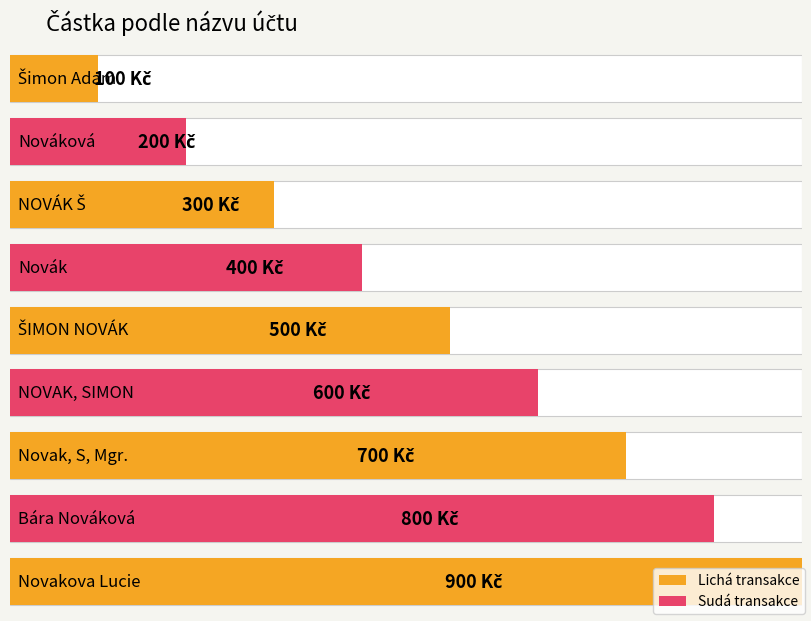

What is the change in value from Šimon Adam to Nováková?

+100